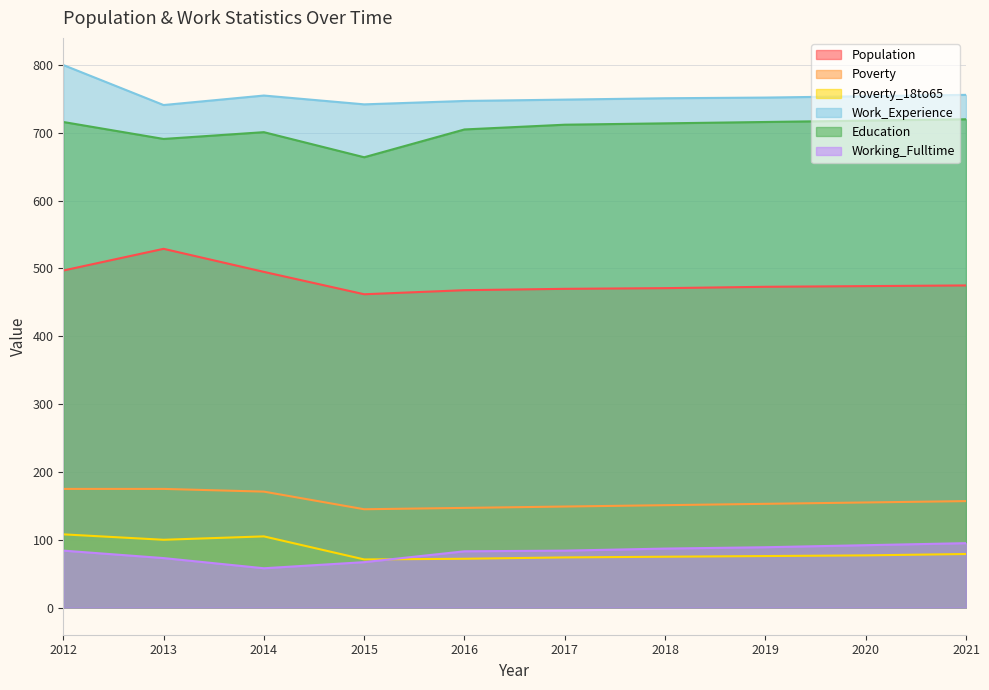

In Education, how many points are higher than both neighbors (excluding endpoints)?

1